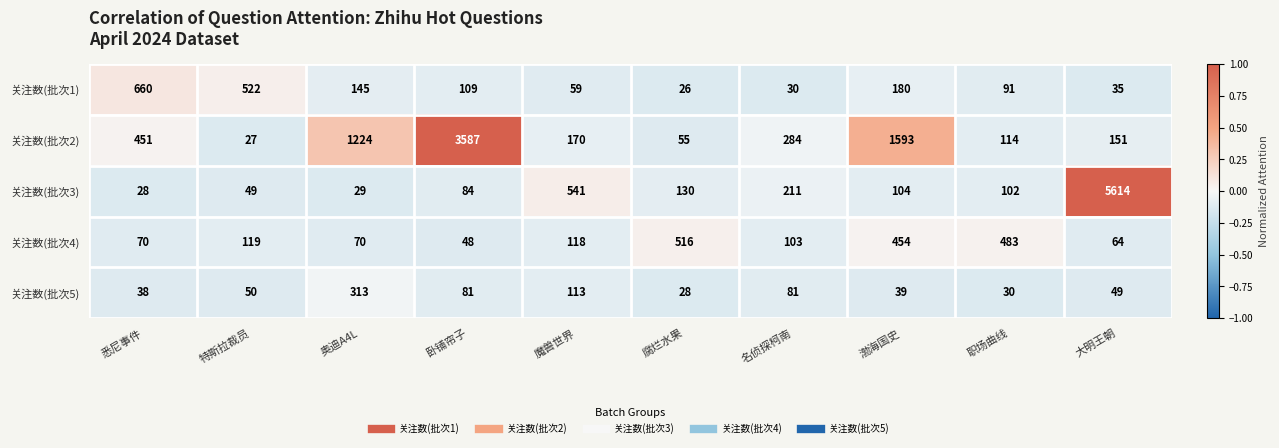

Which series has the largest total across all categories?

关注数(批次2)